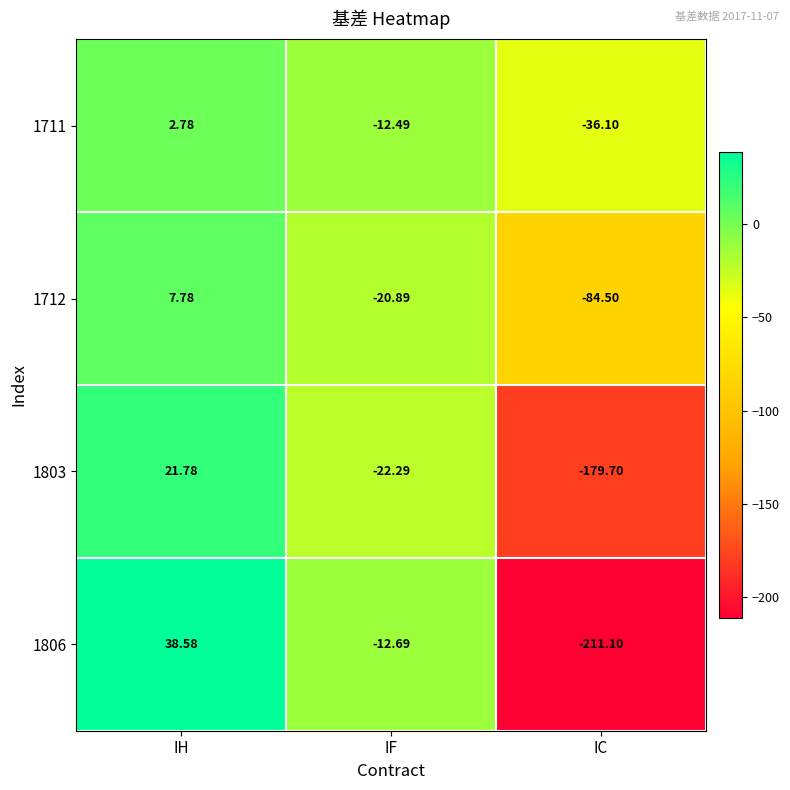

Which category has the lowest value across all series?

IC